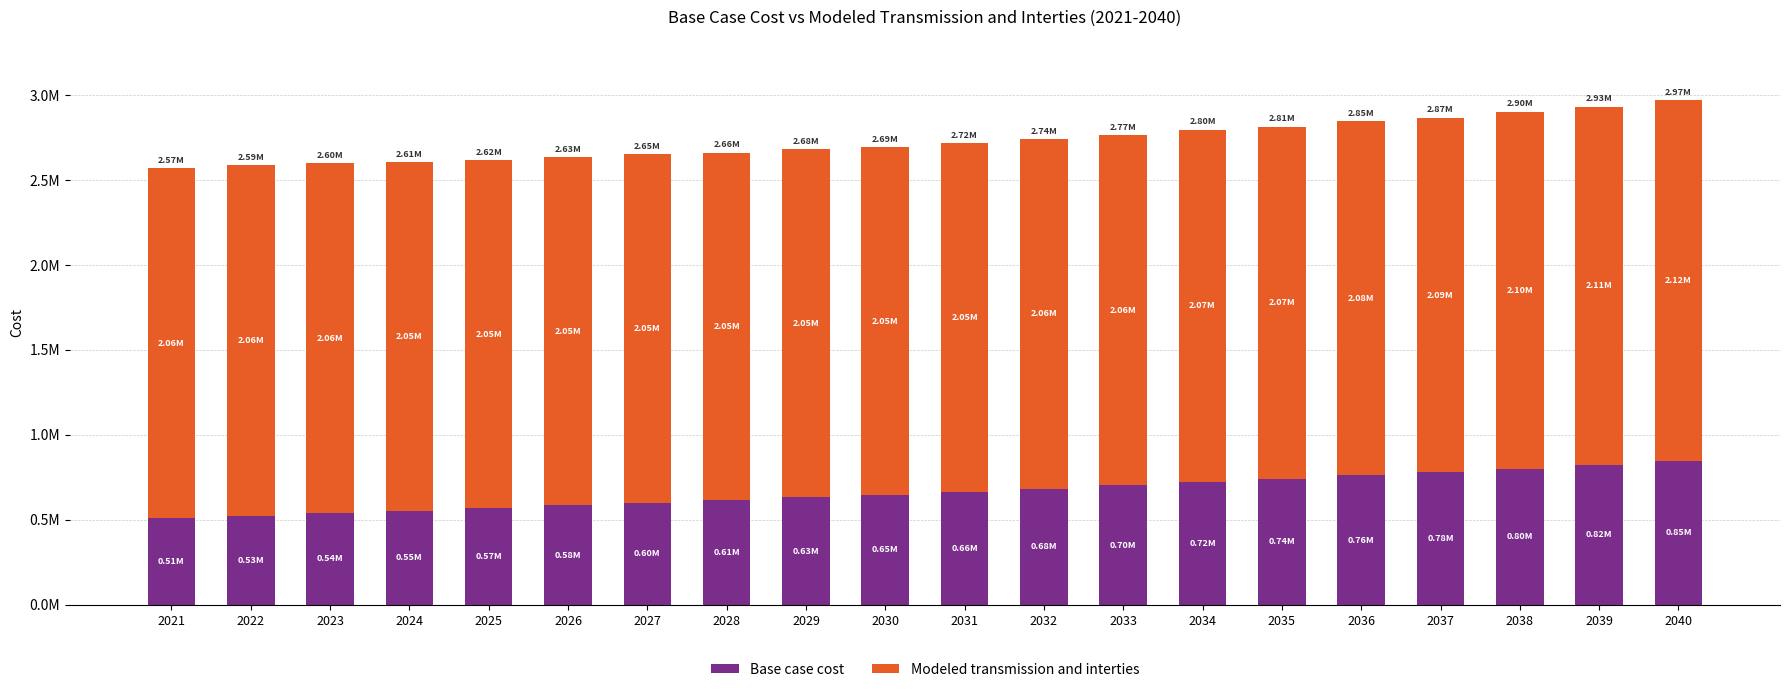

What are all the series names shown in the legend?

Base case cost, Modeled transmission and interties